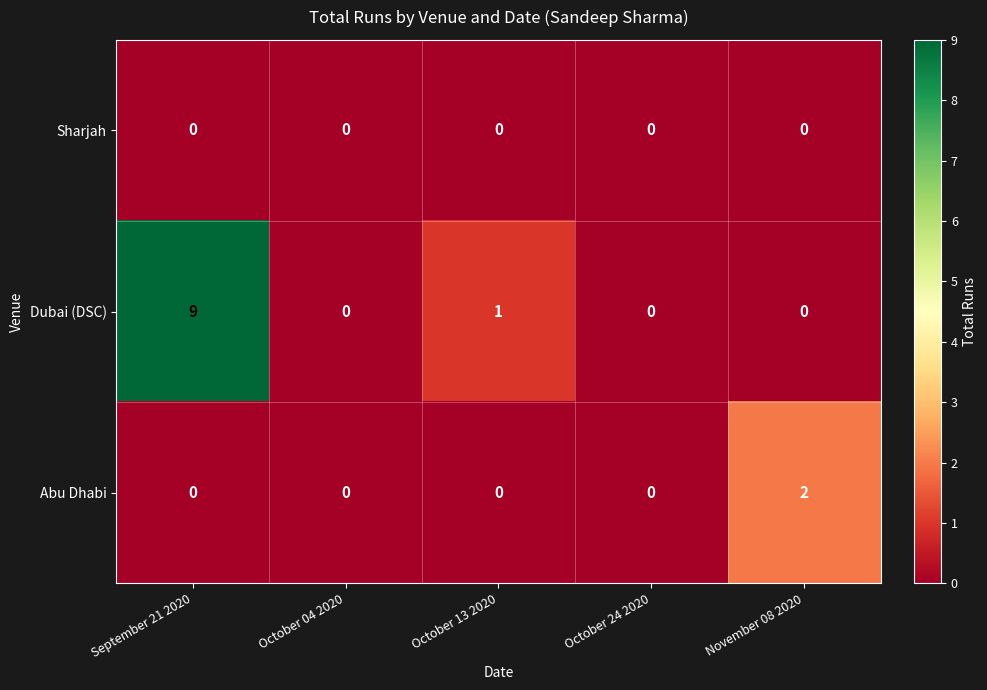

Reading right to left, list all the values displayed in this chart.

Sharjah: 0	0	0	0	0
Dubai (DSC): 0	0	1	0	9
Abu Dhabi: 2	0	0	0	0